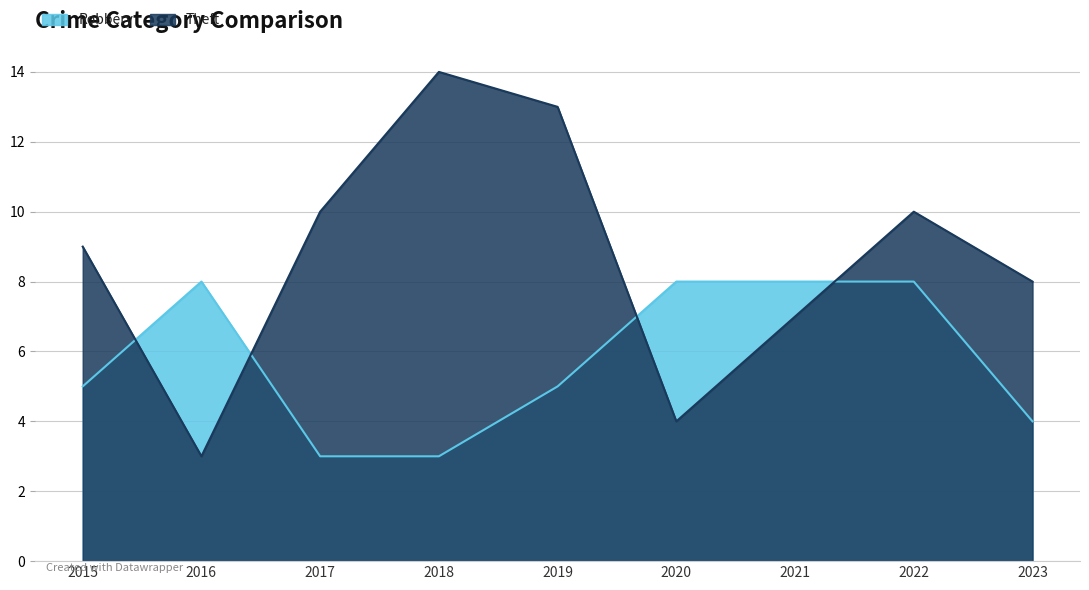

What is the difference between the maximum and minimum values in the Robbery series?

5